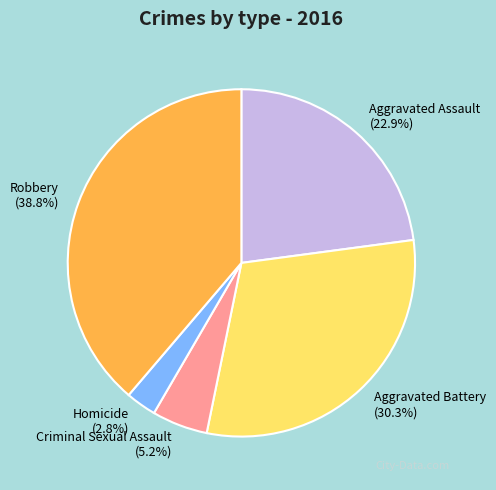

Which has a higher value, Criminal Sexual Assault or Homicide?

Criminal Sexual Assault